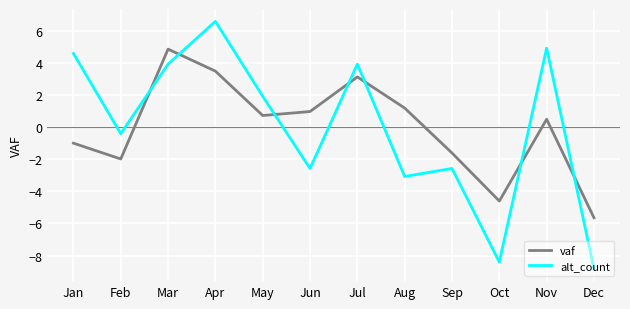

What is the difference between the alt_count values at Feb and Jul?

4.3